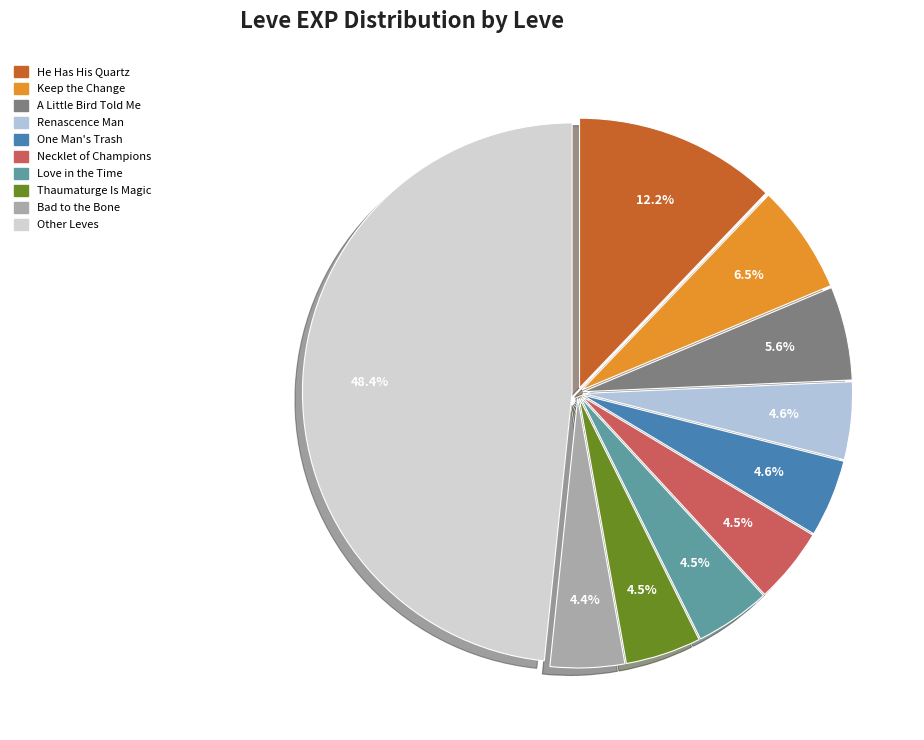

Count the number of slices in the pie.

10